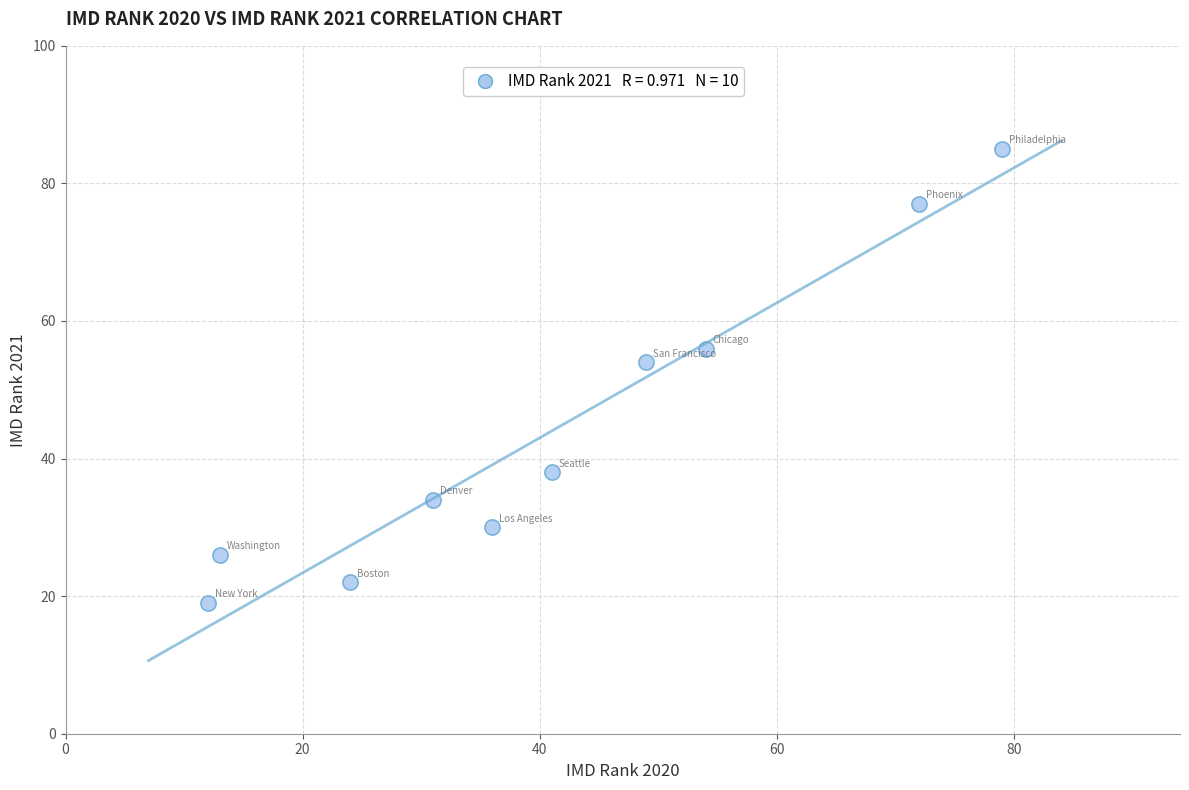

What Y value in the scatter plot is closest to 52?

54